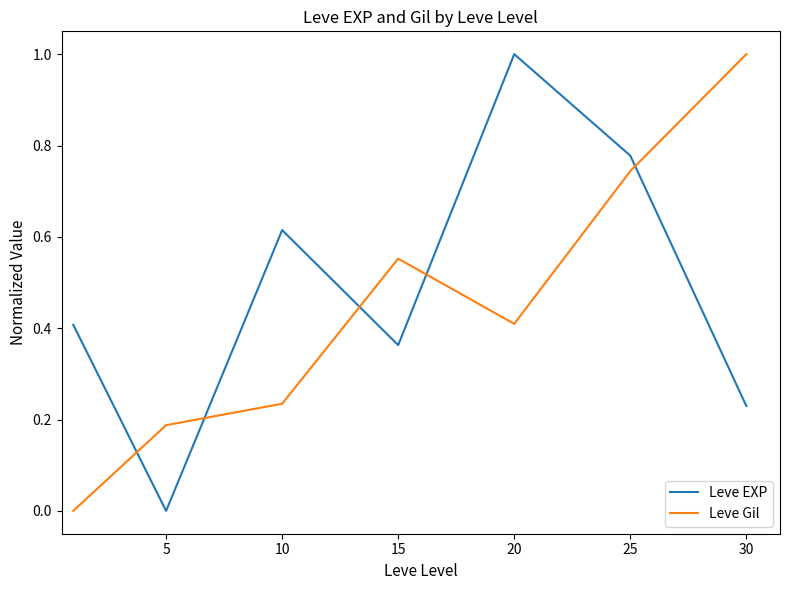

What is the difference between the second highest and second lowest values in the Leve EXP series?

0.5